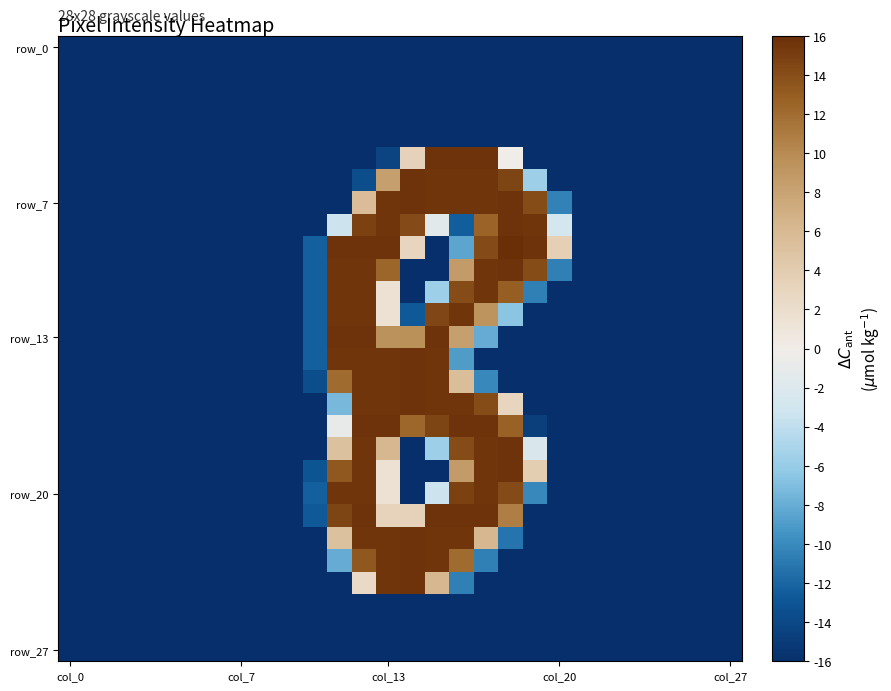

How many categories are shown in the chart?

28